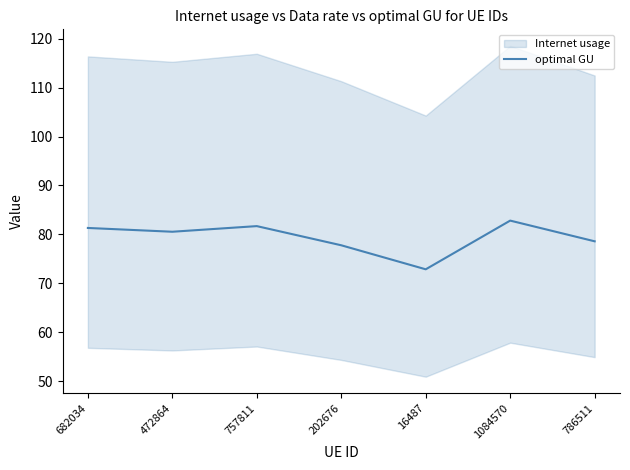

What is the sum of the values at 757811 and 472864?

162.2